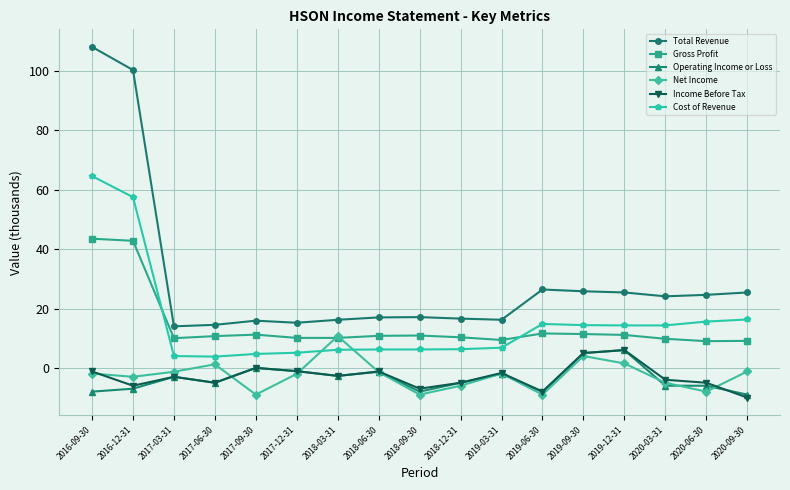

True or false: Total Revenue and Income Before Tax cross at least once.

False